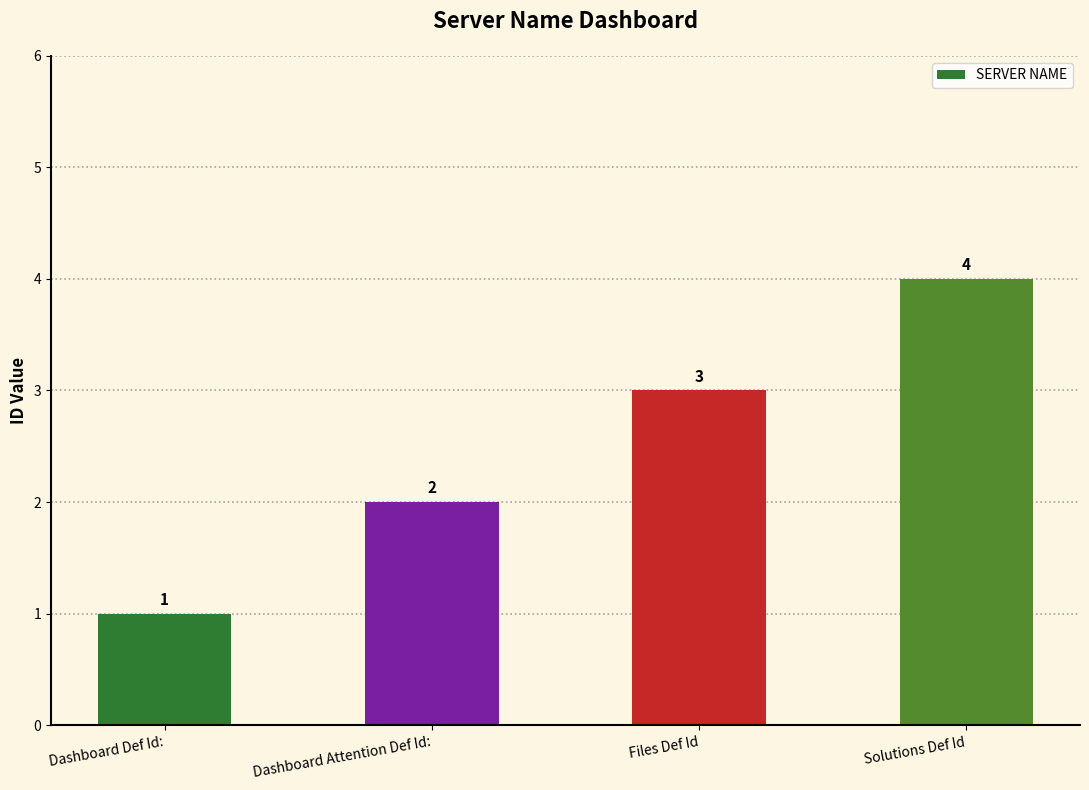

Rank the categories by value from lowest to highest.

Dashboard Def Id:, Dashboard Attention Def Id:, Files Def Id, Solutions Def Id